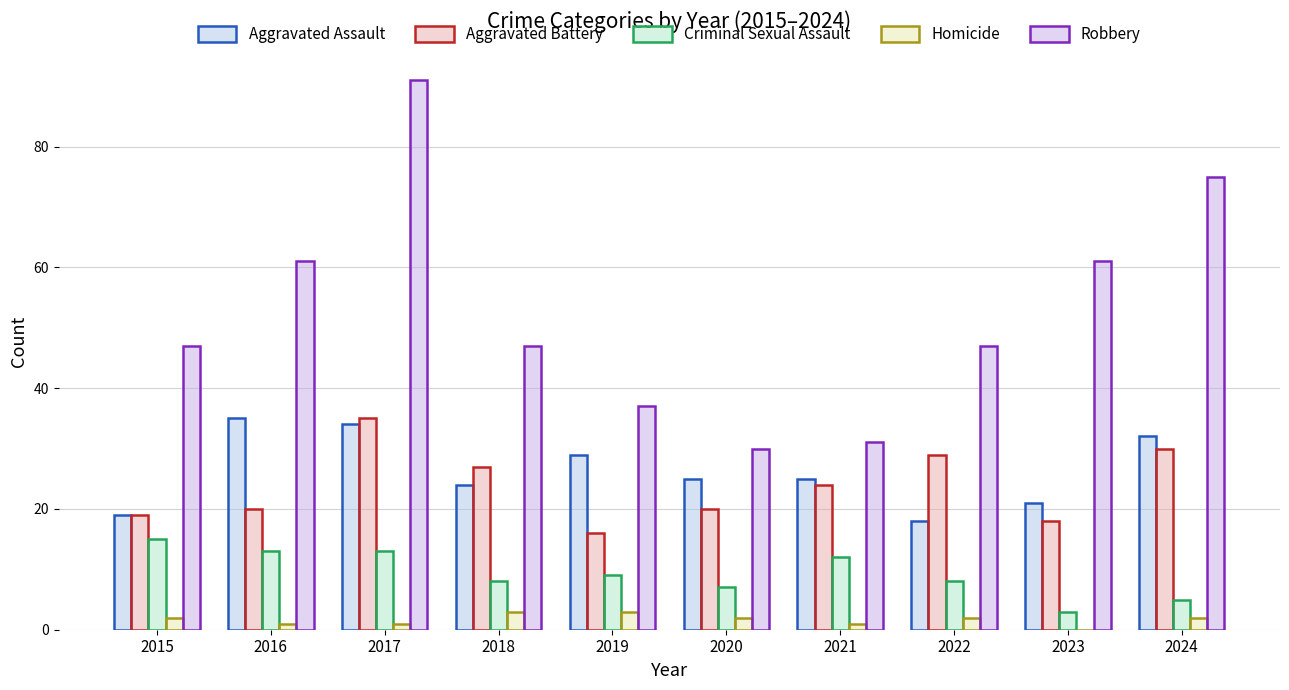

What is the lowest value of the Criminal Sexual Assault series?

3